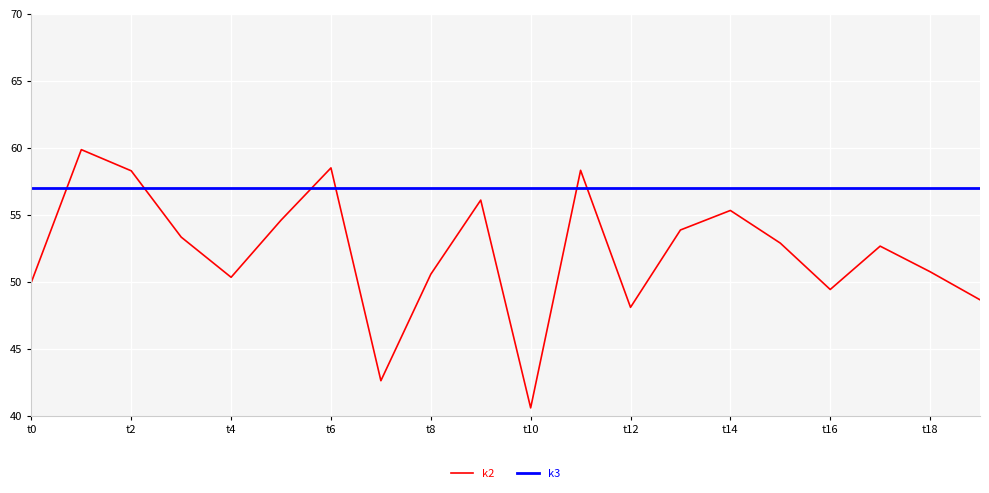

What is the maximum value for k3?

57.0